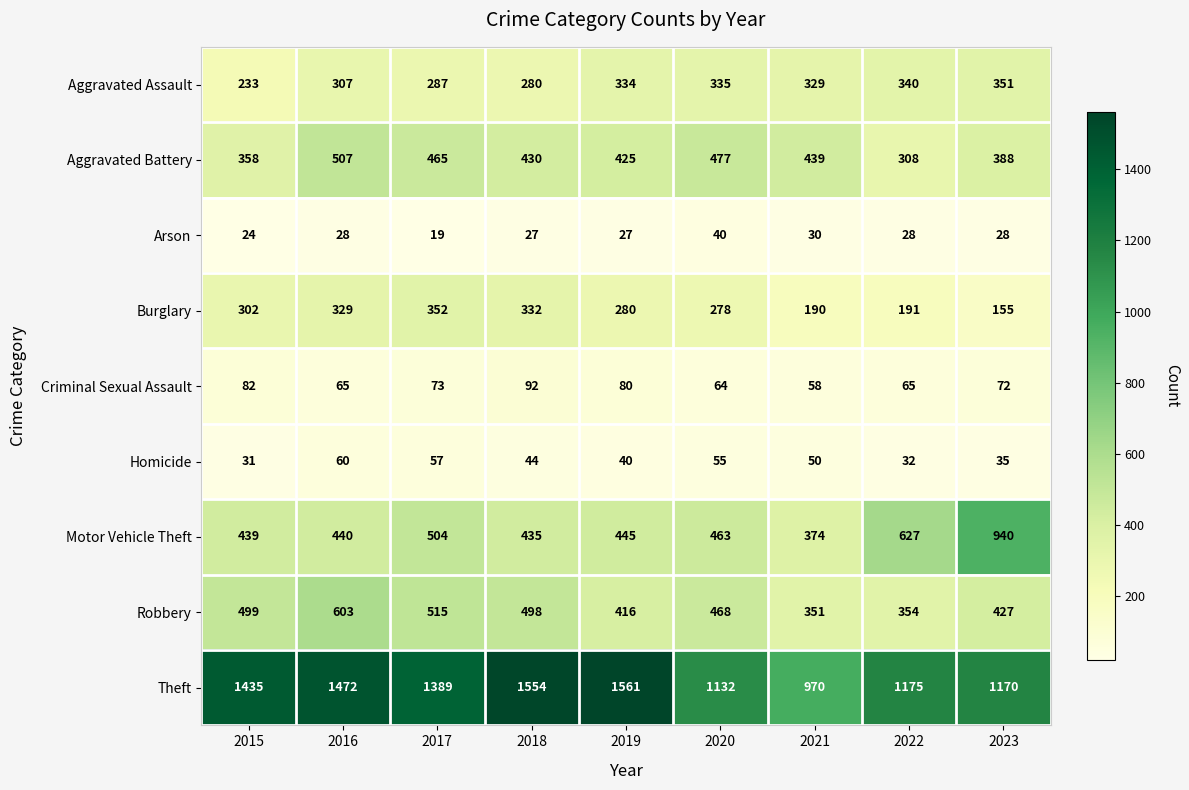

True or false: Robbery has a value of 613 at 2021.

False